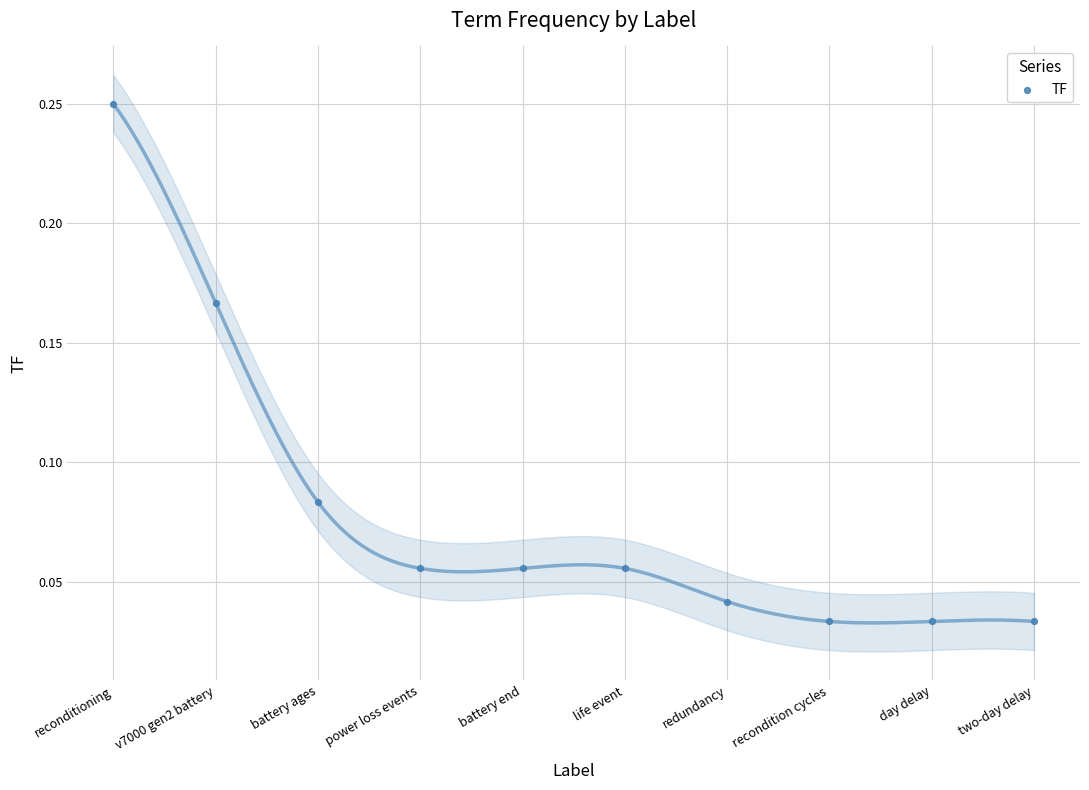

What is the range of X values (max minus min)?

9.0